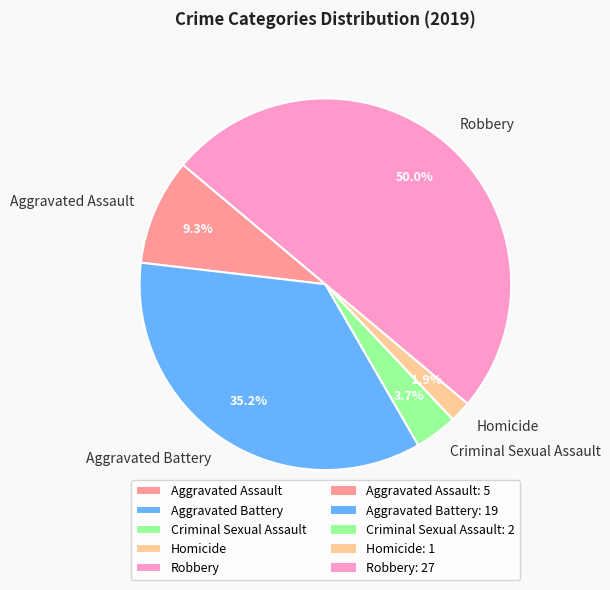

To the nearest percent, what portion does Criminal Sexual Assault represent?

4%